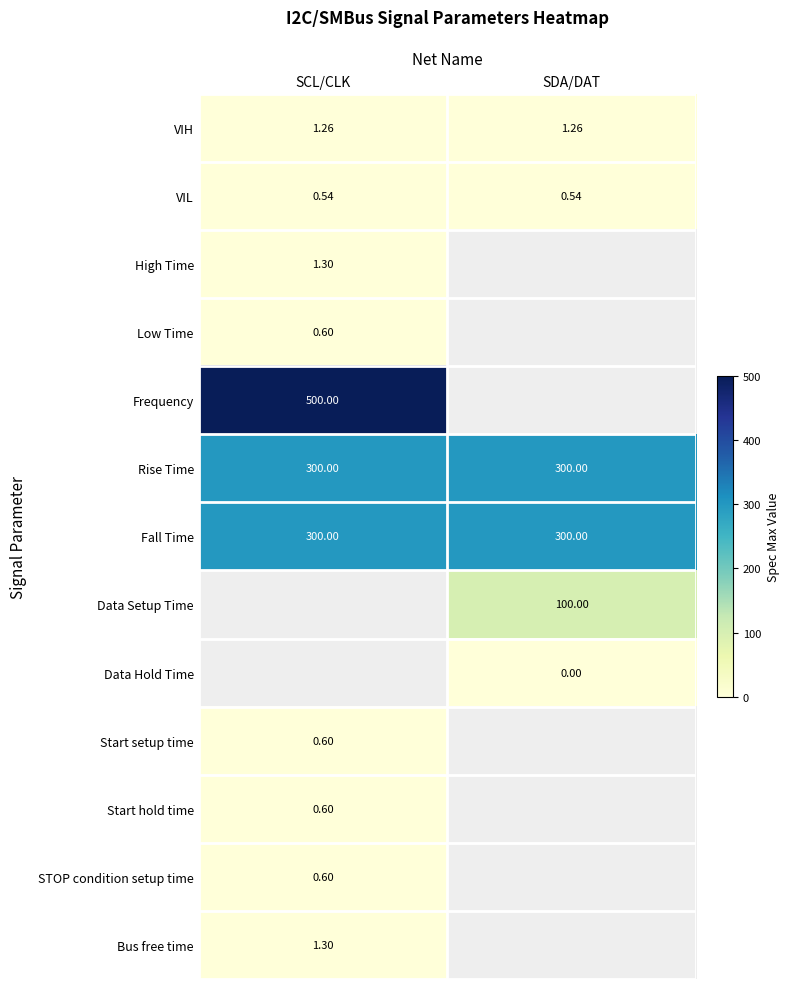

What is the sum of all VIL values?

1.1